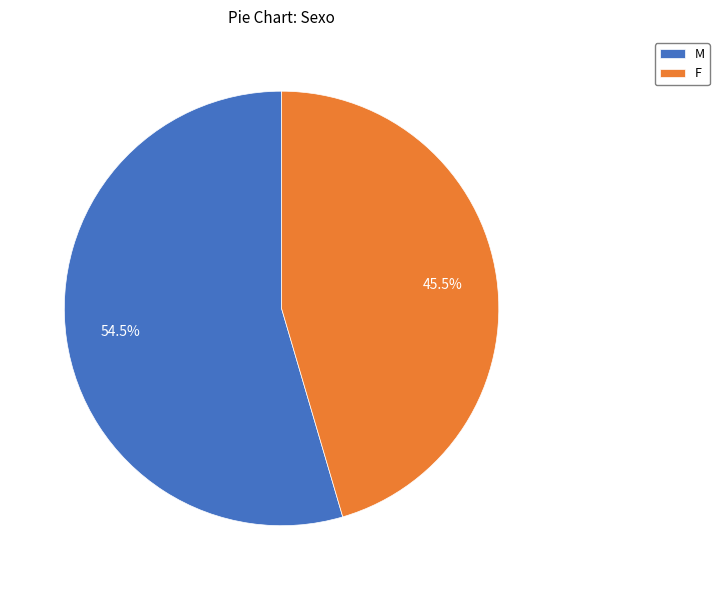

How much of the chart is everything except F?

54.5%